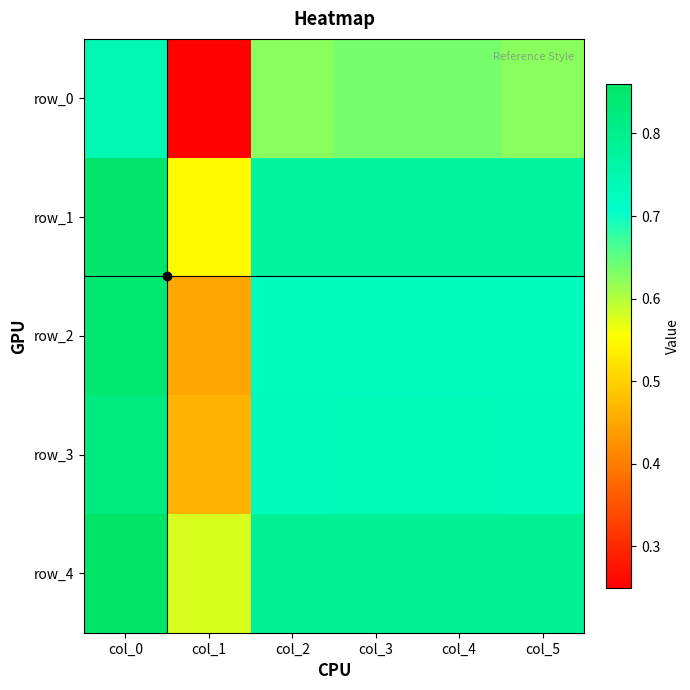

Read the row_3 value at col_5.

0.7